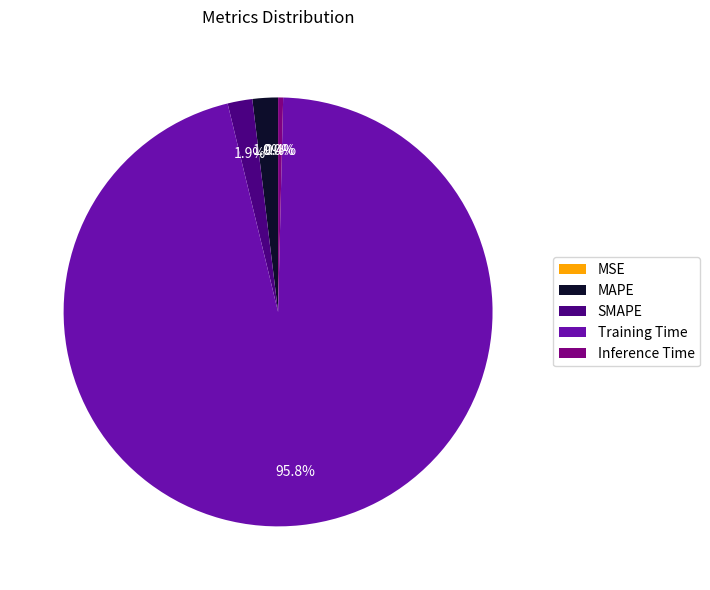

Combined, do MAPE and Training Time account for over 50%?

Yes